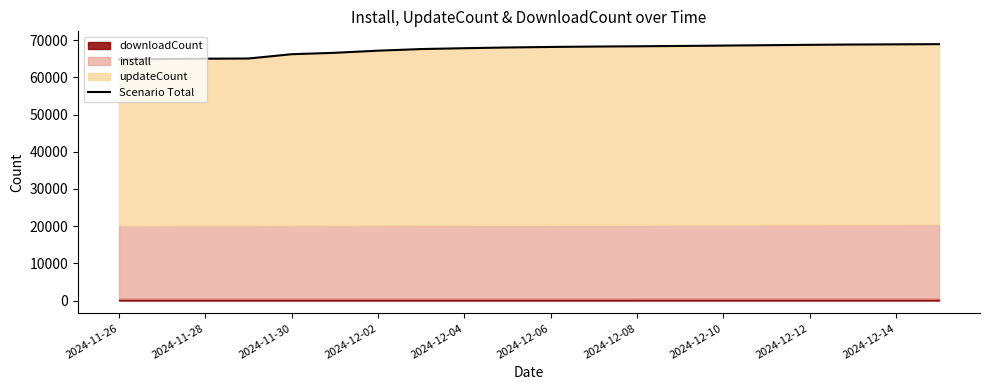

At which category does the chart reach its peak across all series?

19